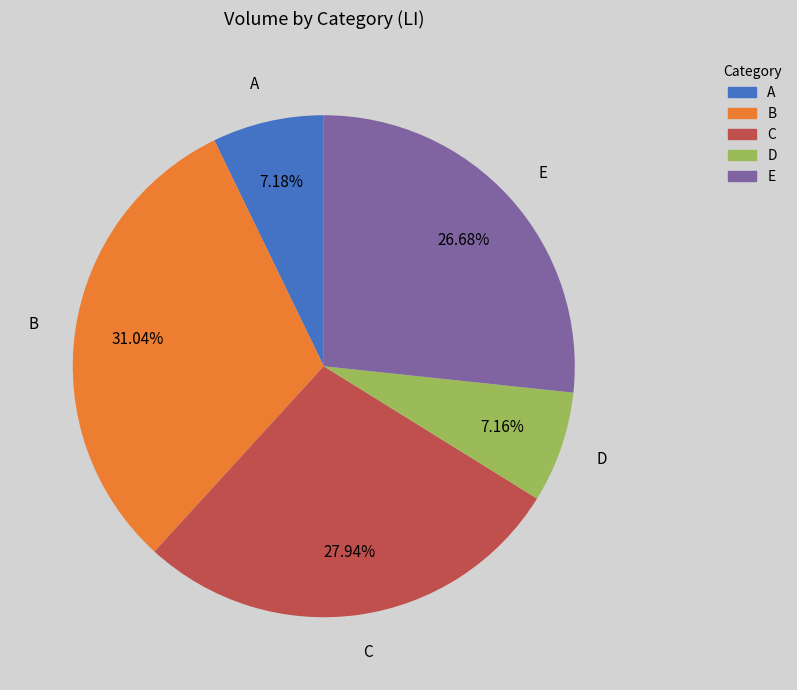

What percentage do E and C together represent?

54.6%